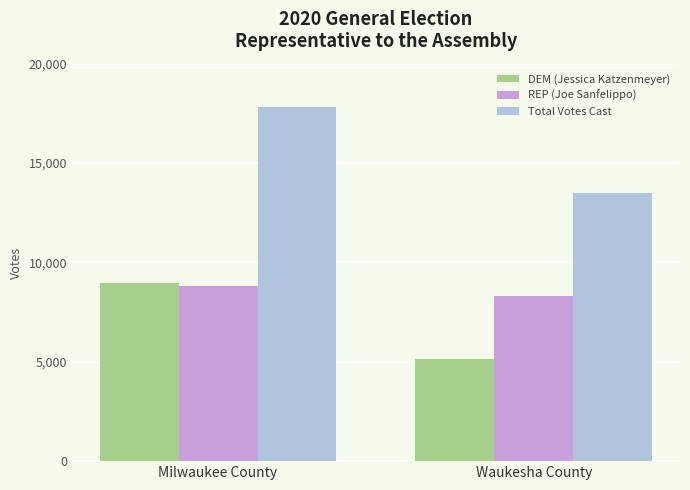

Which series has the largest range (max minus min)?

Total Votes Cast